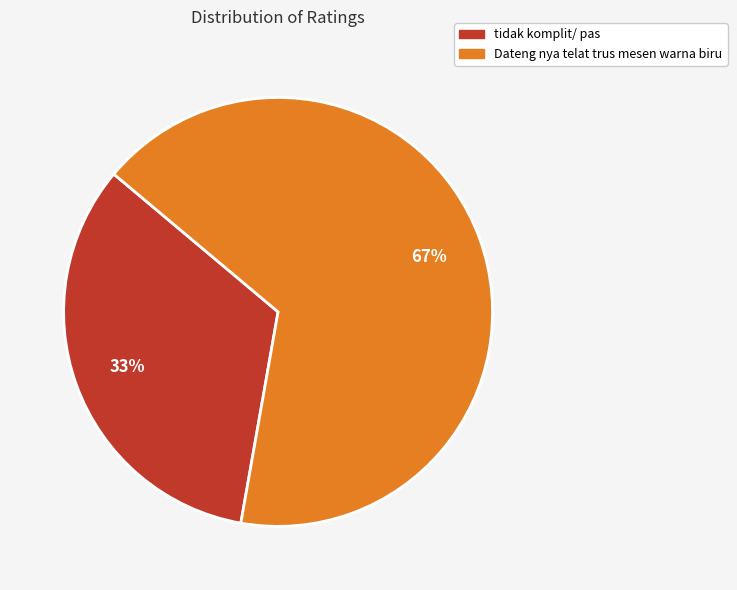

Which slice is the smallest?

tidak komplit/ pas